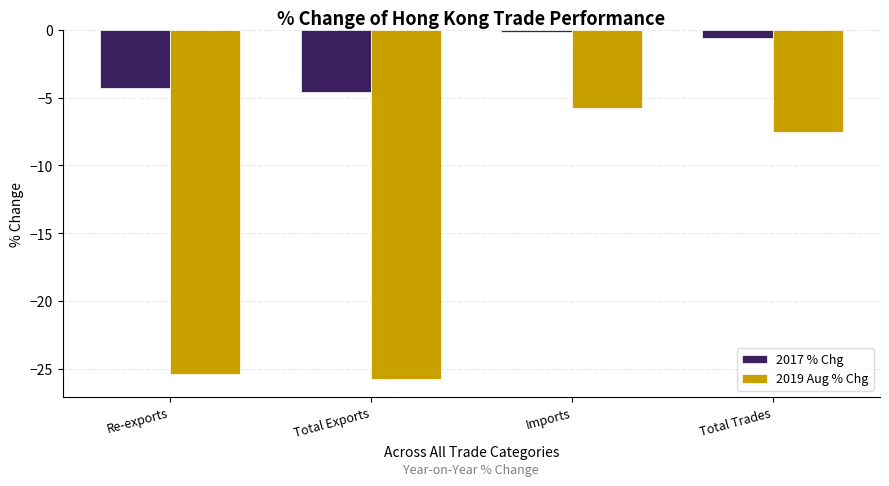

What is the spread (max minus min) of values at Imports?

5.6